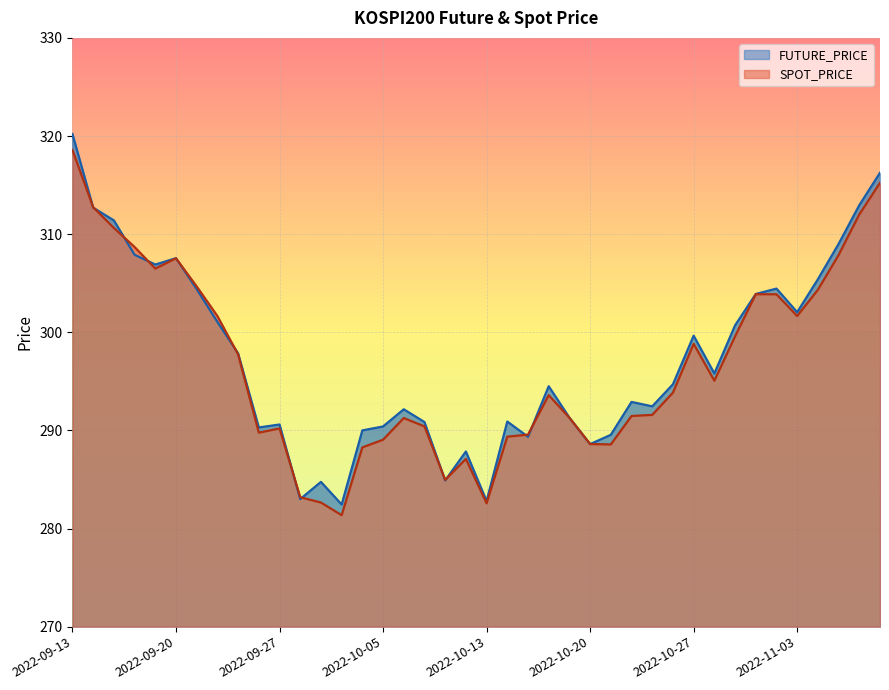

How many data points in SPOT_PRICE are less than 293?

19